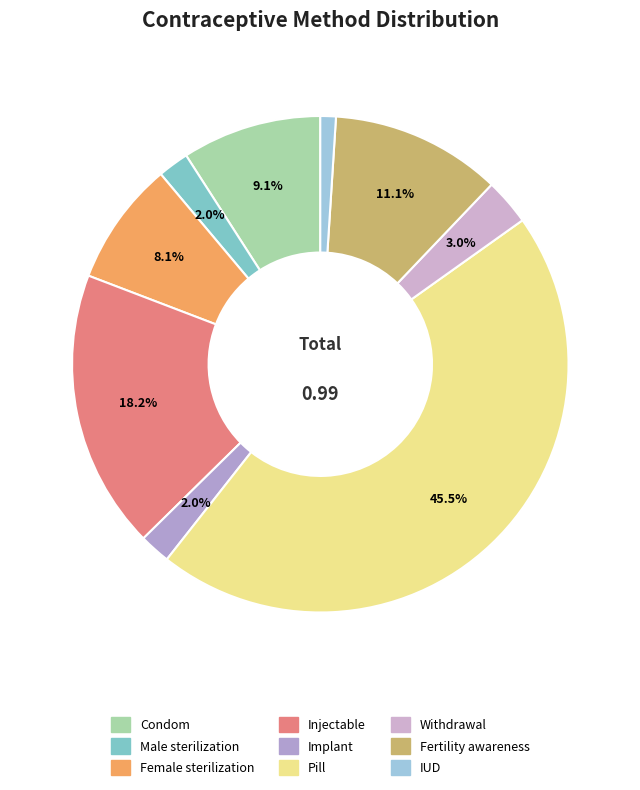

To the nearest percent, what percentage of the pie is IUD?

1%